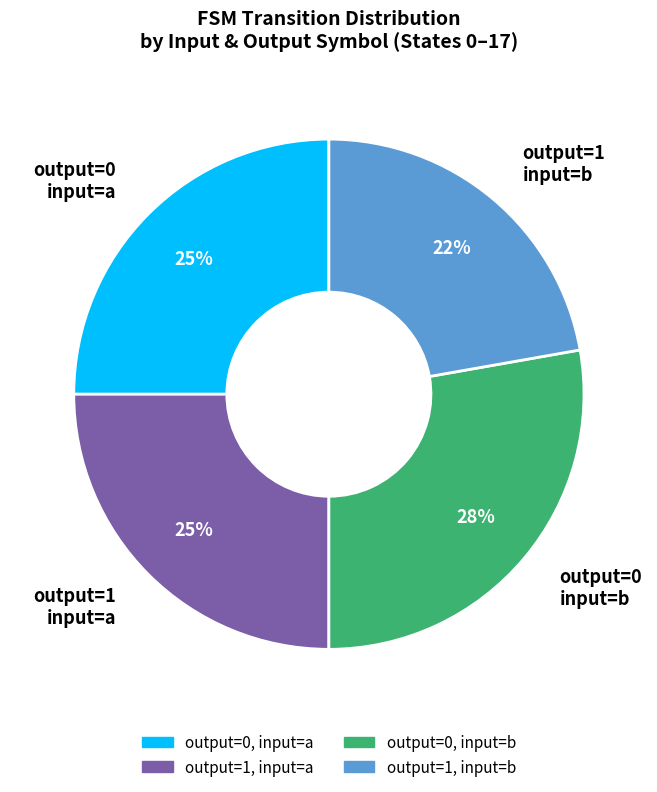

To the nearest percent, what percentage of the pie is output=1 input=a?

25%